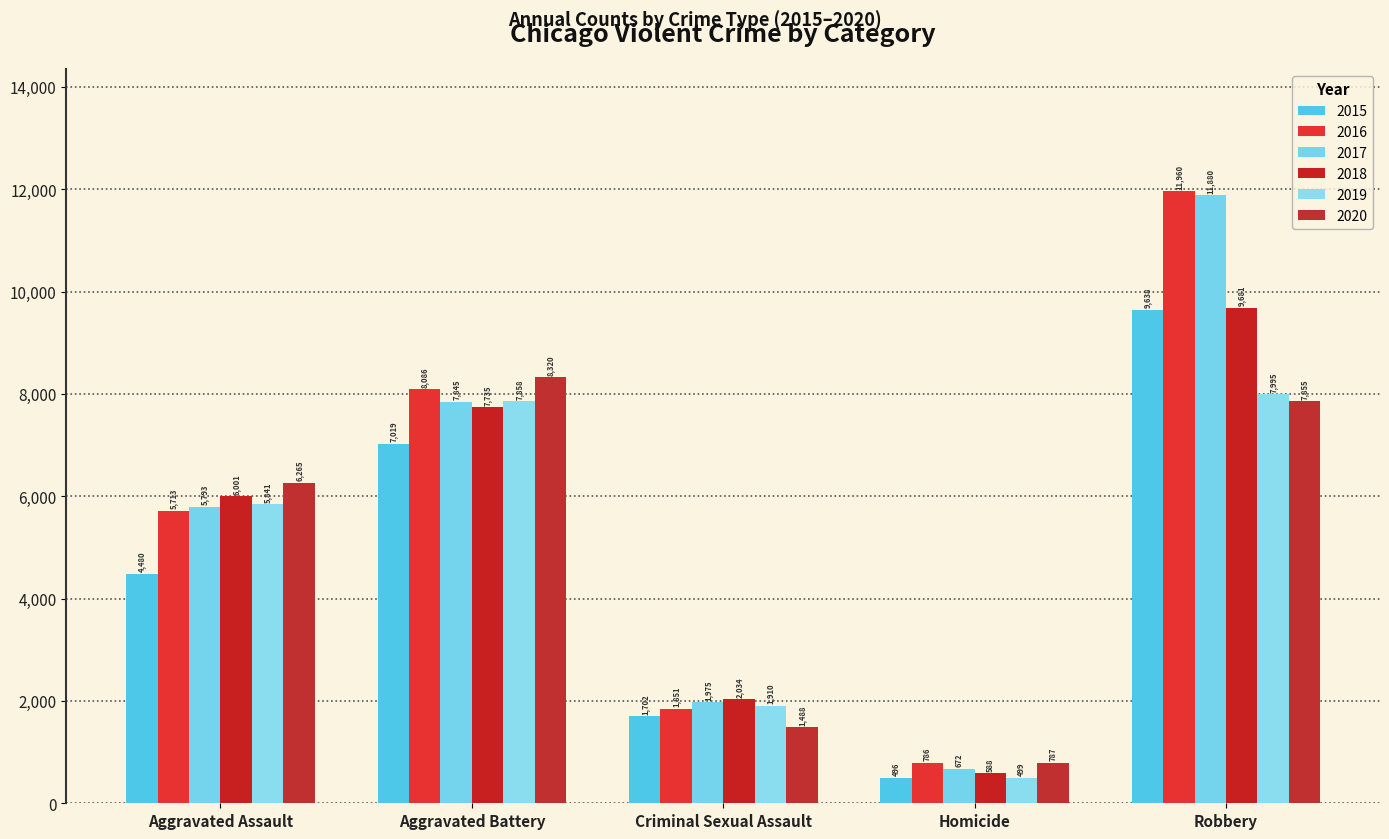

Is it true that 2019 equals 945 at Criminal Sexual Assault?

False